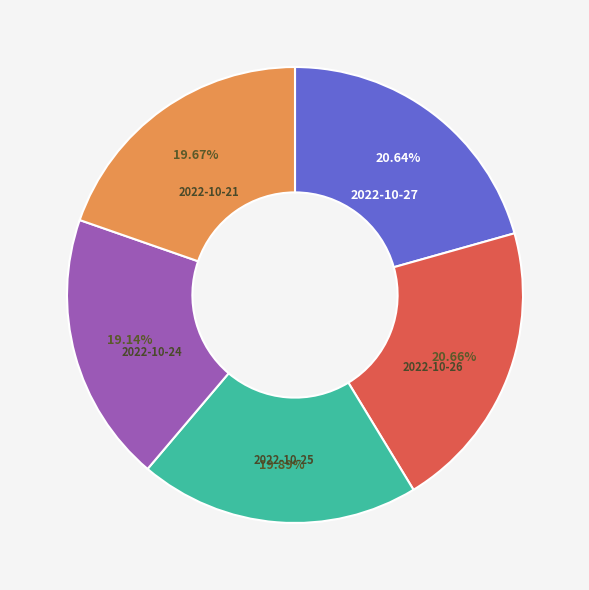

Between 2022-10-27 and 2022-10-21, which is larger?

2022-10-27